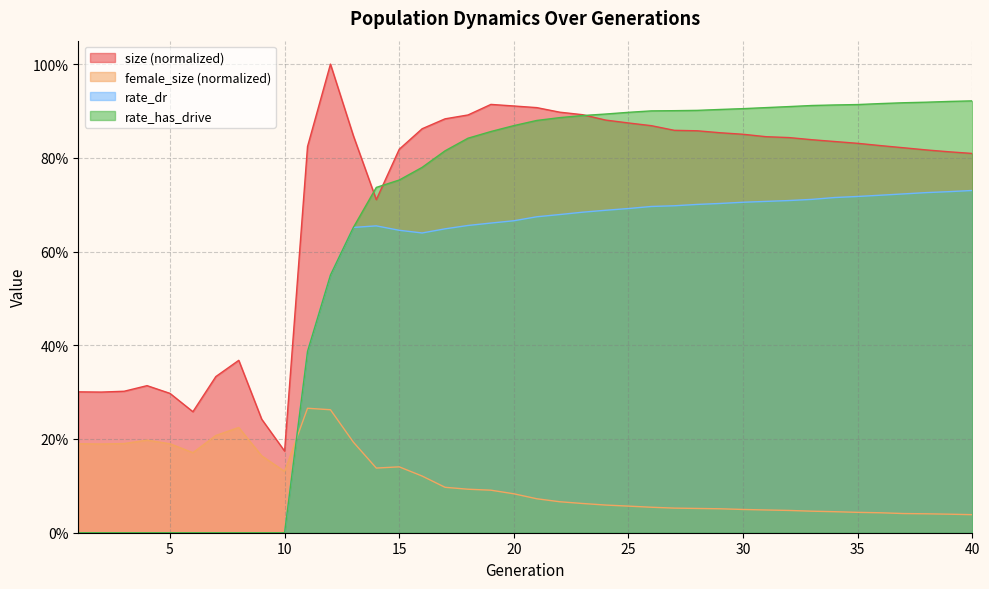

What is the difference between the female_size values at 8 and 24?

0.2